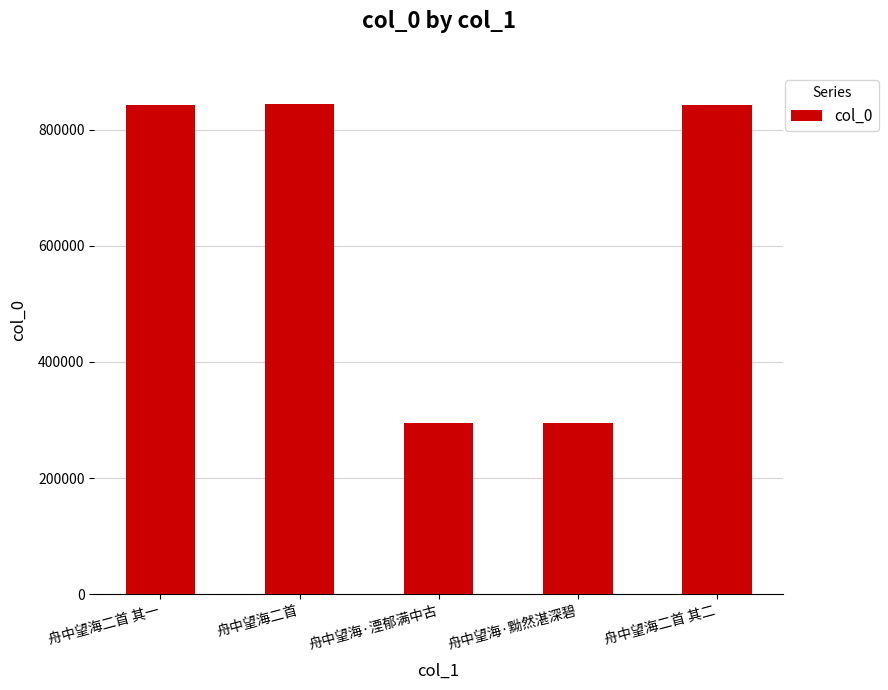

What is the label of the 1st bar from the right?

舟中望海二首 其二